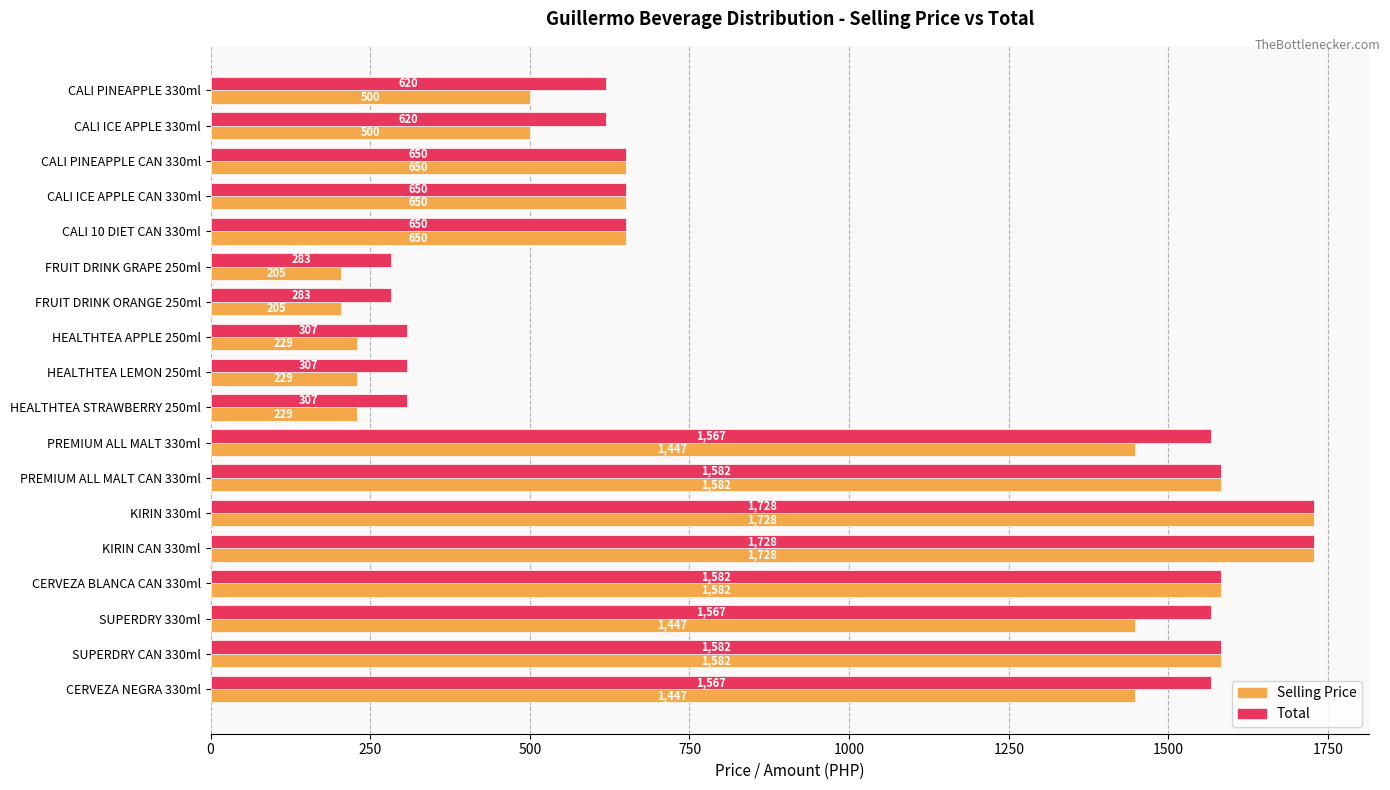

What is the total value across all series at HEALTHTEA LEMON 250ml?

536